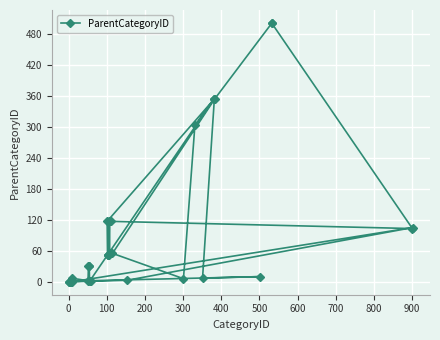

What is the sum of all values?

3555